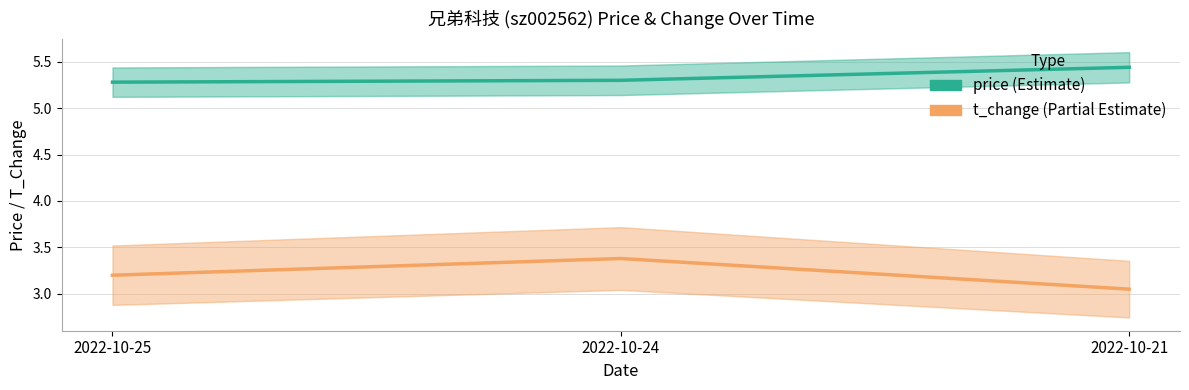

Is this an area chart (filled region under the line)?

No